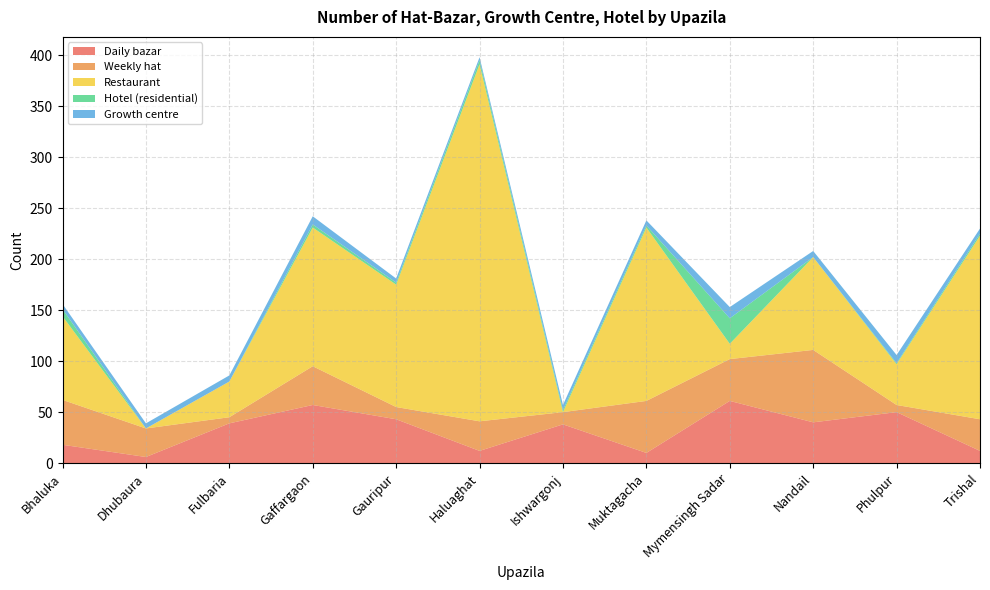

Reading right to left, extract all data points from this chart.

Daily bazar: 12	50	40	61	10	38	12	43	57	39	6	18
Weekly hat: 31	7	71	41	51	12	29	12	38	6	28	44
Restaurant: 180	40	91	15	170	0	350	120	136	35	0	82
Hotel (residential): 2	1	0	25	2	2	4	2	3	0	0	7
Growth centre: 5	8	6	11	5	5	3	4	8	6	5	5